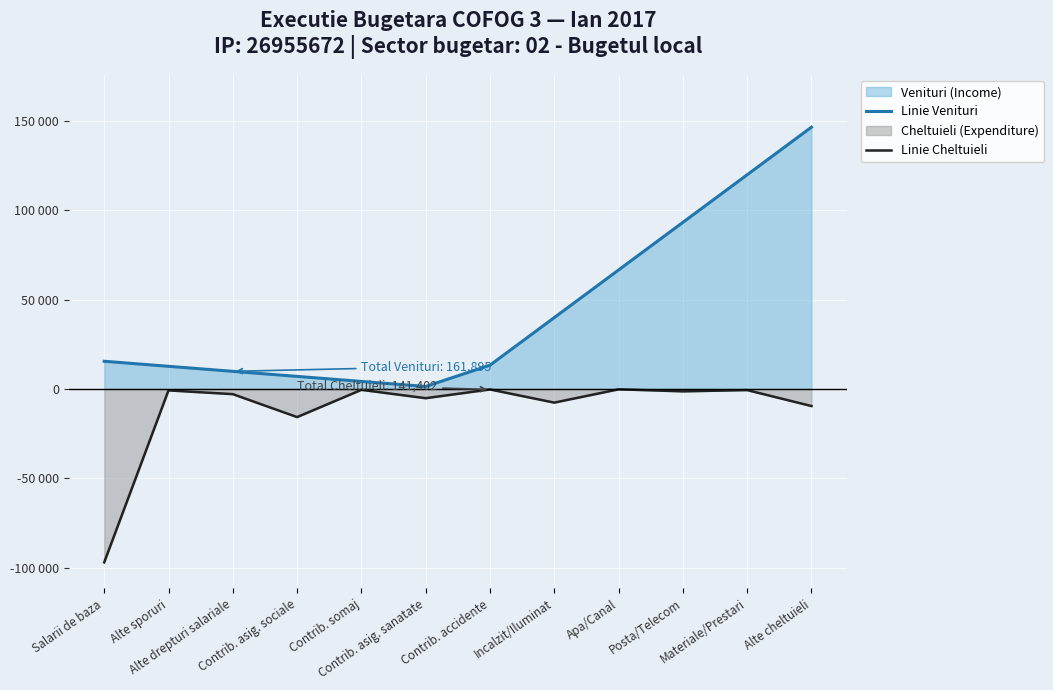

At which label does Linie Venituri reach its peak?

Alte cheltuieli